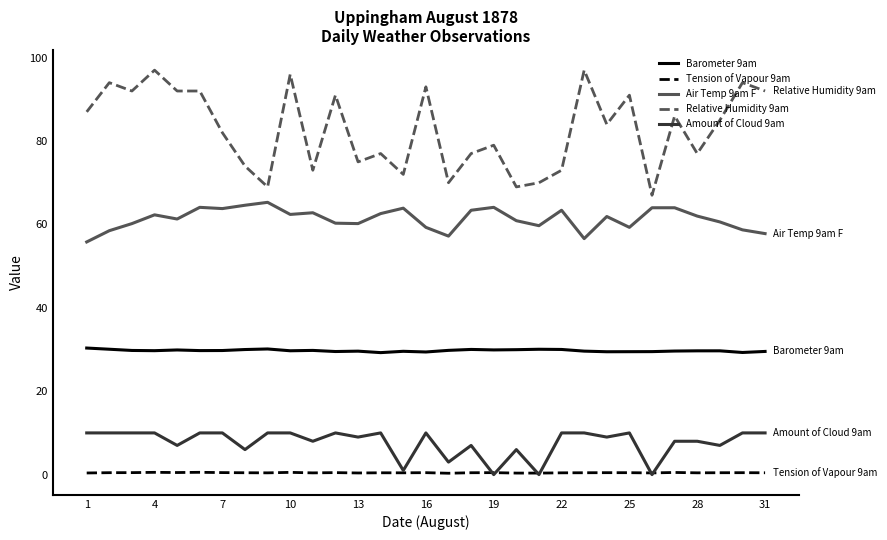

True or false: Air Temp 9am F and Amount of Cloud 9am cross at least once.

False